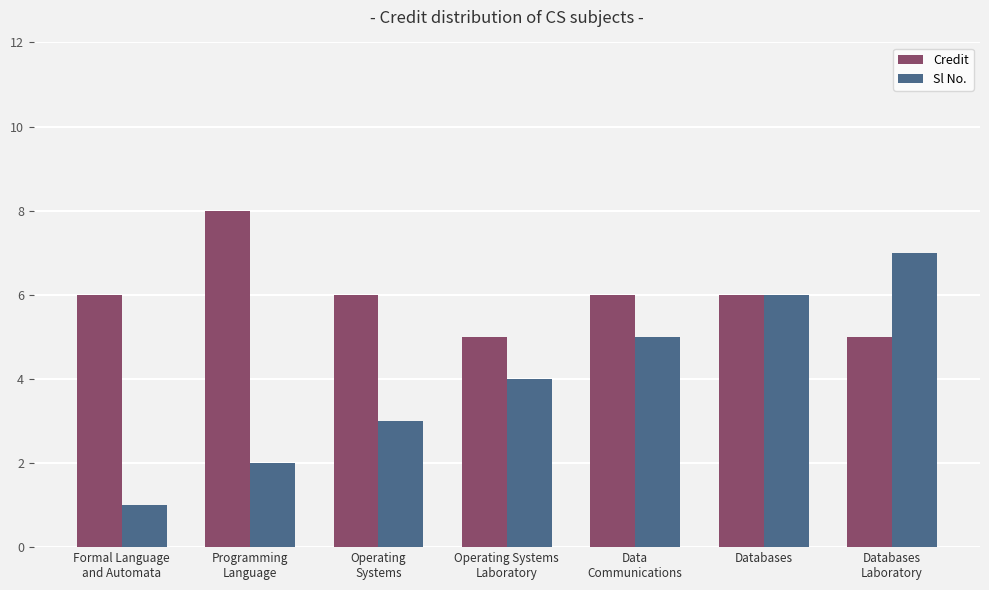

Reading left to right, extract all data points from this chart.

Credit: 6	8	6	5	6	6	5
Sl No.: 1	2	3	4	5	6	7